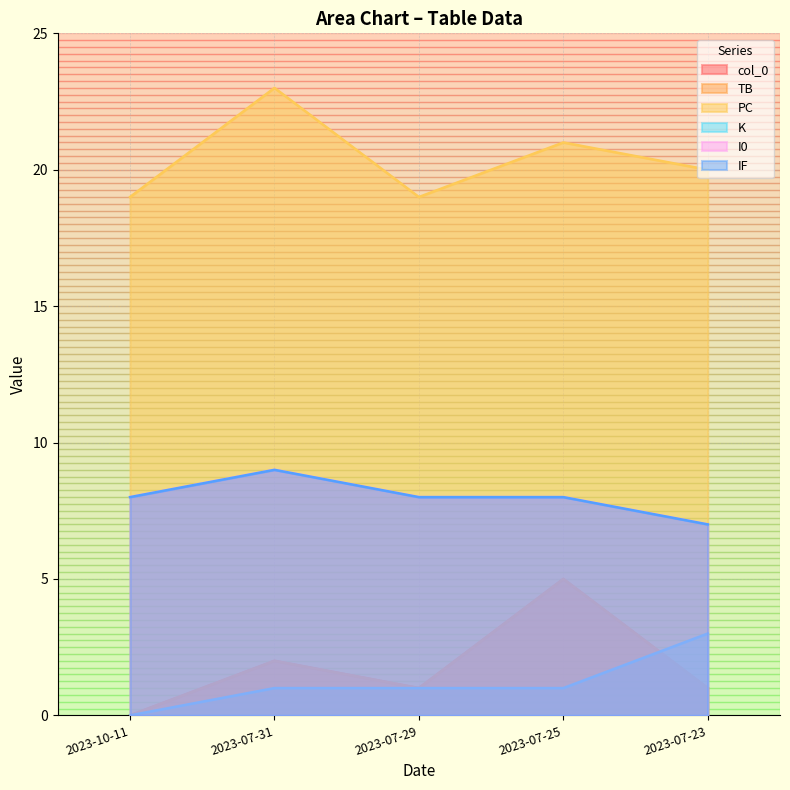

What is the average value of the PC series?

20